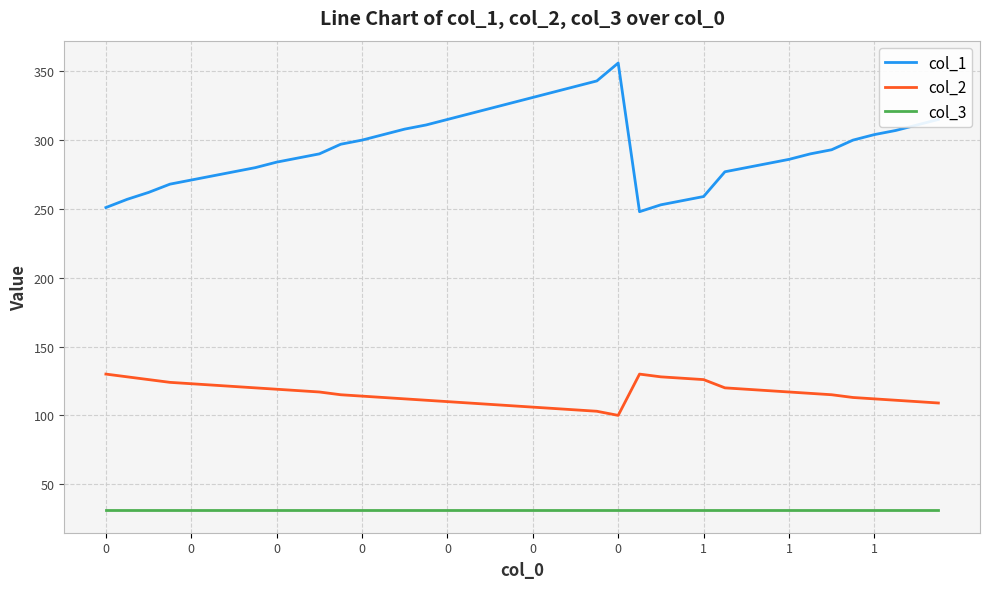

True or false: col_3 and col_1 cross at least once.

False